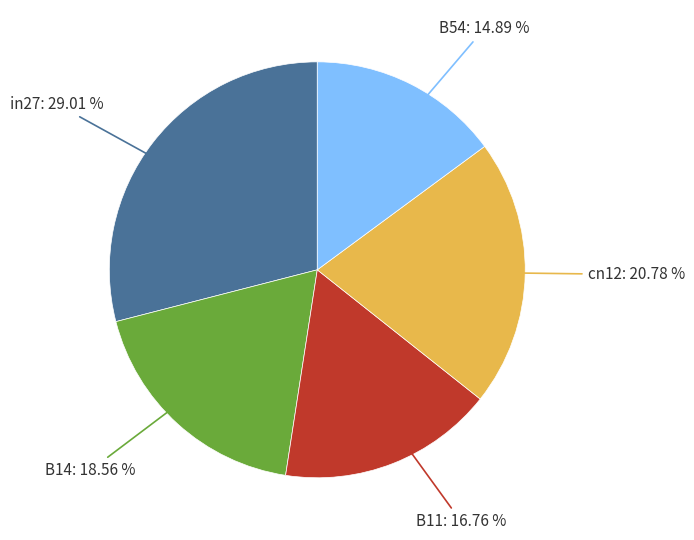

Is there a majority slice in this chart?

No